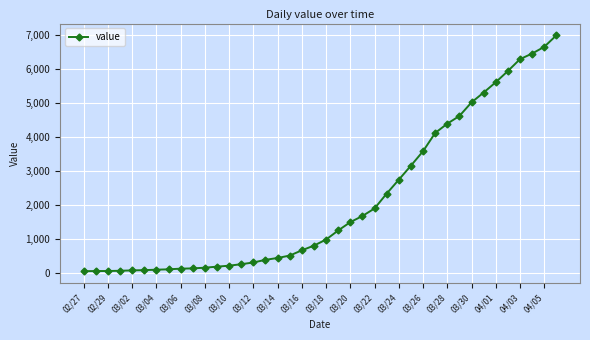

How many values are below 993?

20